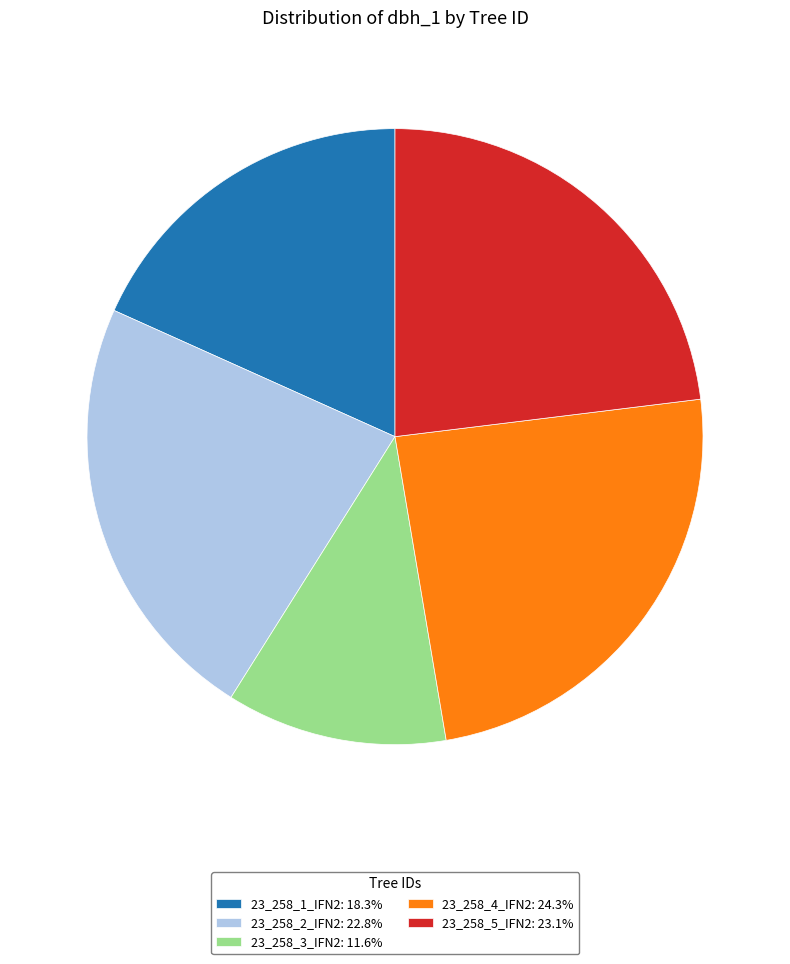

Approximately how many times larger is the value at 23_258_5_IFN2 compared to 23_258_3_IFN2?

2.0